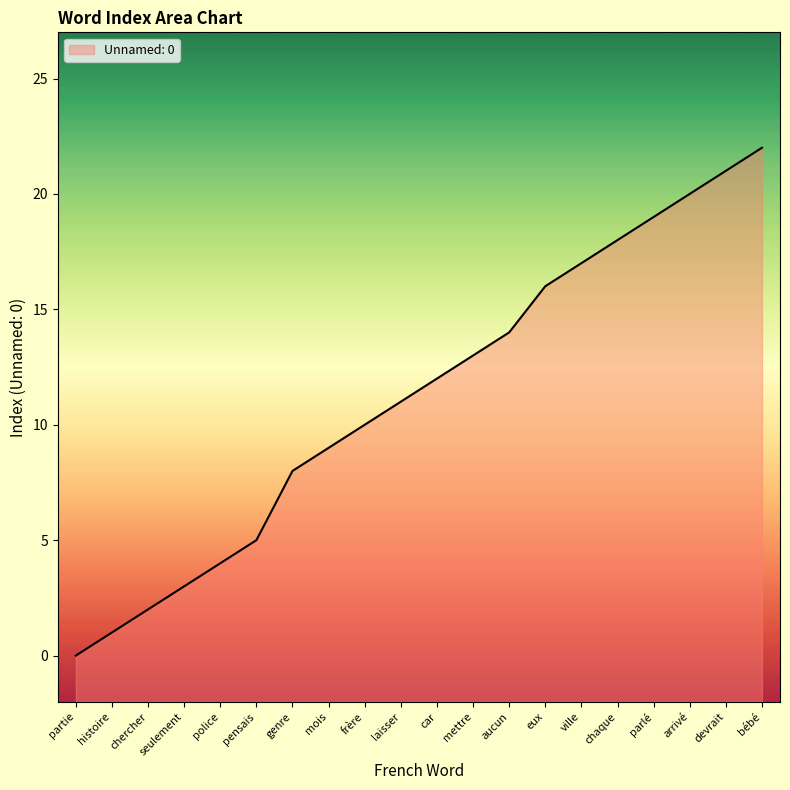

At which category does the chart reach its peak across all series?

bébé